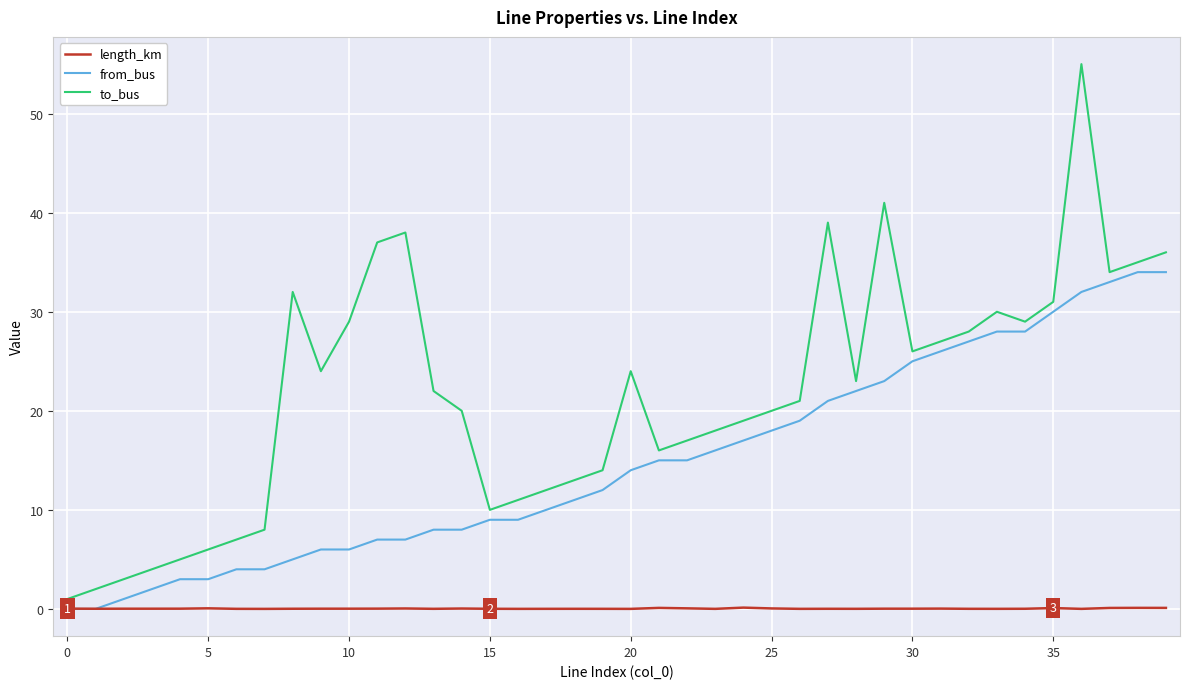

Which series has the largest range (max minus min)?

to_bus